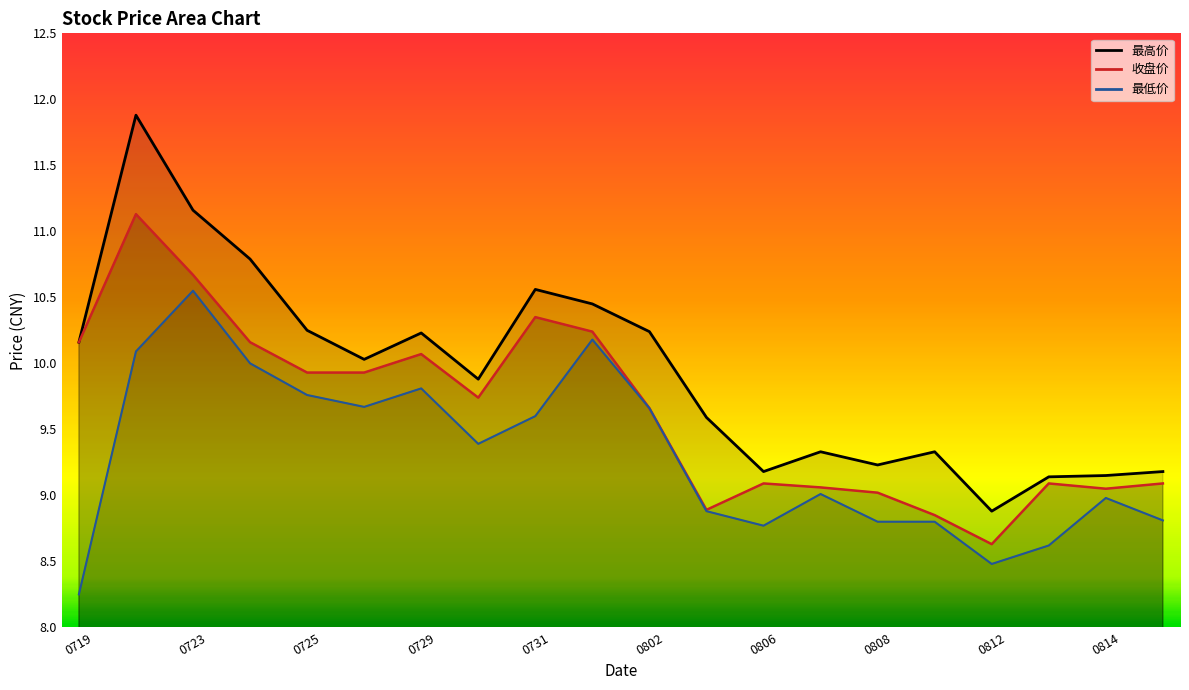

Count the number of categories in the chart.

20